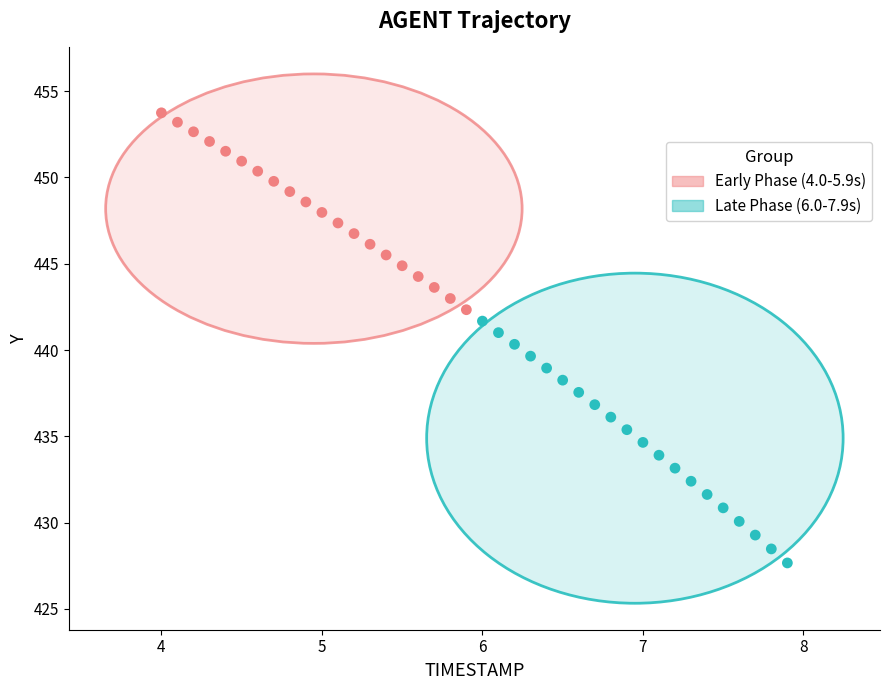

Which series reaches the minimum Y coordinate?

Late Phase (6.0-7.9s)